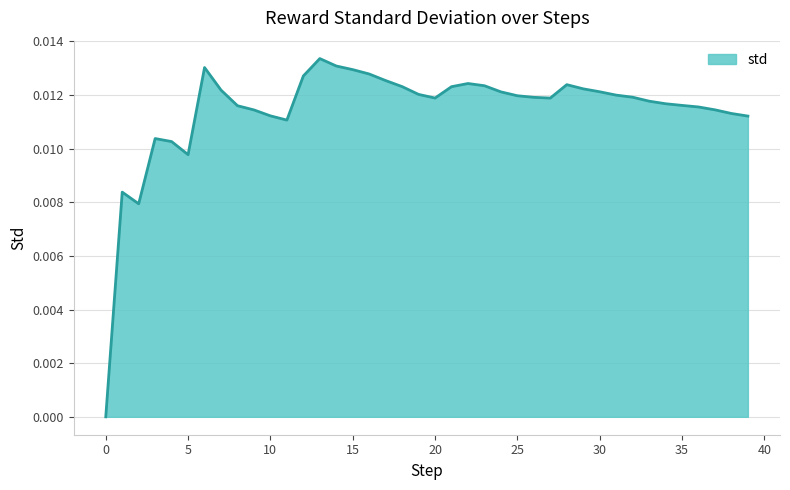

How many lines are shown in the chart?

1